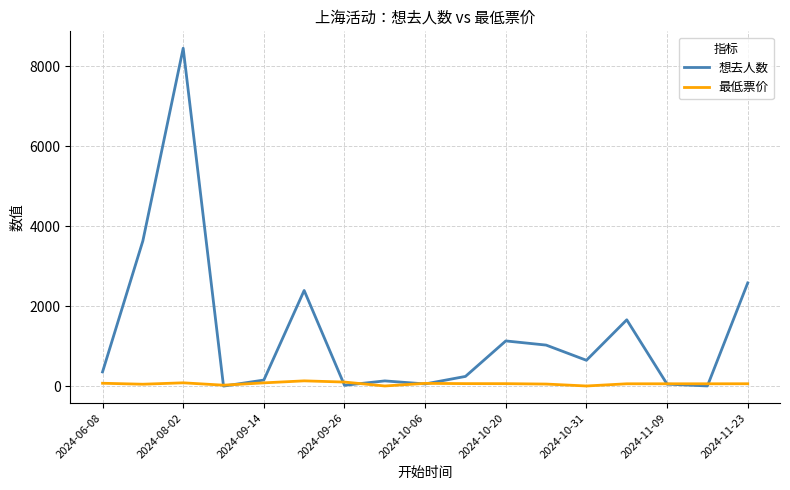

What is the greatest value displayed?

8452.0